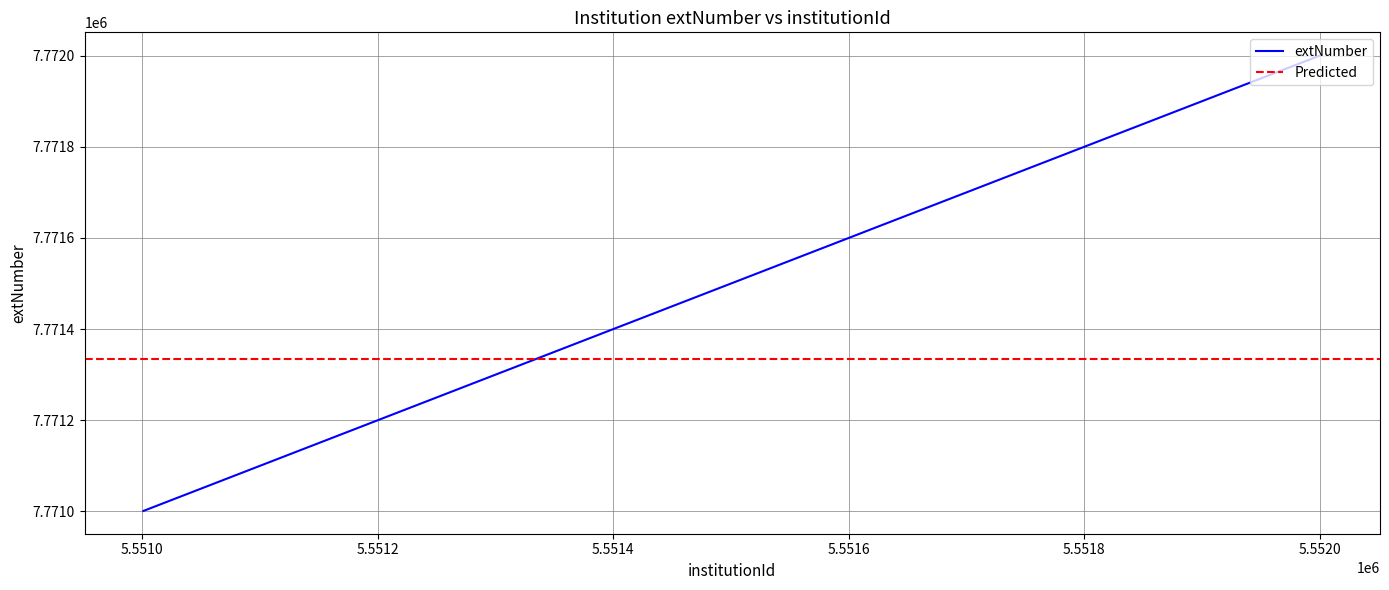

The chart shows a value of 7772001 at 5552001. True or false?

True